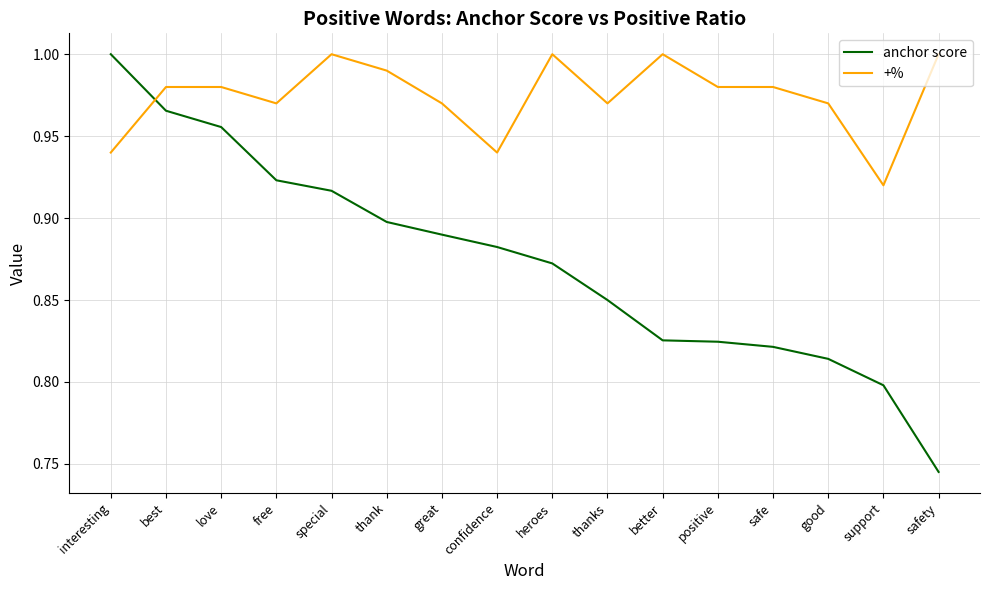

Is the value of anchor score at best greater than the value of +% at positive?

No